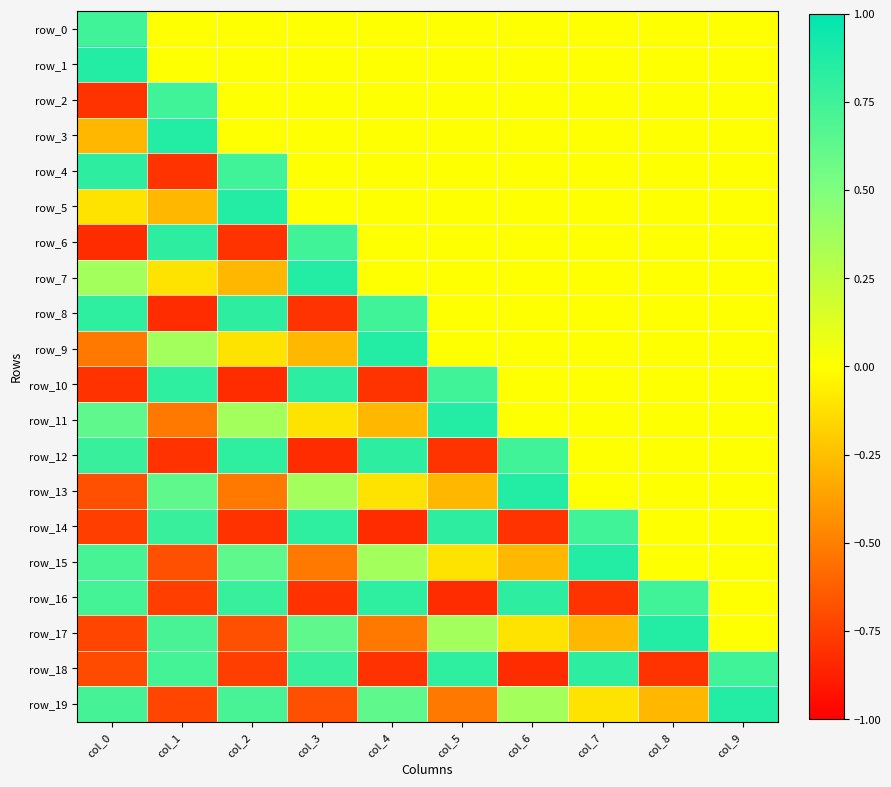

Reading left to right, extract all data points from this chart.

row_0: 0.7	0.0	0.0	0.0	0.0	0.0	0.0	0.0	0.0	0.0
row_1: 0.9	0.0	0.0	0.0	0.0	0.0	0.0	0.0	0.0	0.0
row_2: -0.8	0.7	0.0	0.0	0.0	0.0	0.0	0.0	0.0	0.0
row_3: -0.3	0.9	0.0	0.0	0.0	0.0	0.0	0.0	0.0	0.0
row_4: 0.8	-0.8	0.7	0.0	0.0	0.0	0.0	0.0	0.0	0.0
row_5: -0.1	-0.3	0.9	0.0	0.0	0.0	0.0	0.0	0.0	0.0
row_6: -0.8	0.8	-0.8	0.7	0.0	0.0	0.0	0.0	0.0	0.0
row_7: 0.4	-0.1	-0.3	0.9	0.0	0.0	0.0	0.0	0.0	0.0
row_8: 0.8	-0.8	0.8	-0.8	0.7	0.0	0.0	0.0	0.0	0.0
row_9: -0.5	0.4	-0.1	-0.3	0.9	0.0	0.0	0.0	0.0	0.0
row_10: -0.8	0.8	-0.8	0.8	-0.8	0.7	0.0	0.0	0.0	0.0
row_11: 0.6	-0.5	0.4	-0.1	-0.3	0.9	0.0	0.0	0.0	0.0
row_12: 0.8	-0.8	0.8	-0.8	0.8	-0.8	0.7	0.0	0.0	0.0
row_13: -0.7	0.6	-0.5	0.4	-0.1	-0.3	0.9	0.0	0.0	0.0
row_14: -0.8	0.8	-0.8	0.8	-0.8	0.8	-0.8	0.7	0.0	0.0
row_15: 0.7	-0.7	0.6	-0.5	0.4	-0.1	-0.3	0.9	0.0	0.0
row_16: 0.7	-0.8	0.8	-0.8	0.8	-0.8	0.8	-0.8	0.7	0.0
row_17: -0.7	0.7	-0.7	0.6	-0.5	0.4	-0.1	-0.3	0.9	0.0
row_18: -0.7	0.7	-0.8	0.8	-0.8	0.8	-0.8	0.8	-0.8	0.7
row_19: 0.7	-0.7	0.7	-0.7	0.6	-0.5	0.4	-0.1	-0.3	0.9